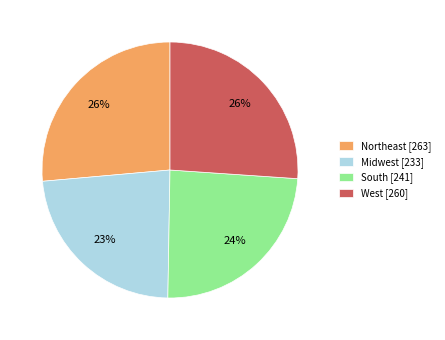

Which category has the smallest portion of the pie?

Midwest